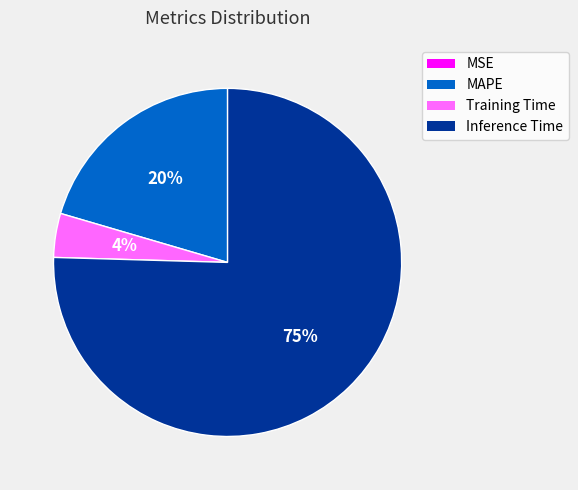

What is the majority slice?

Inference Time